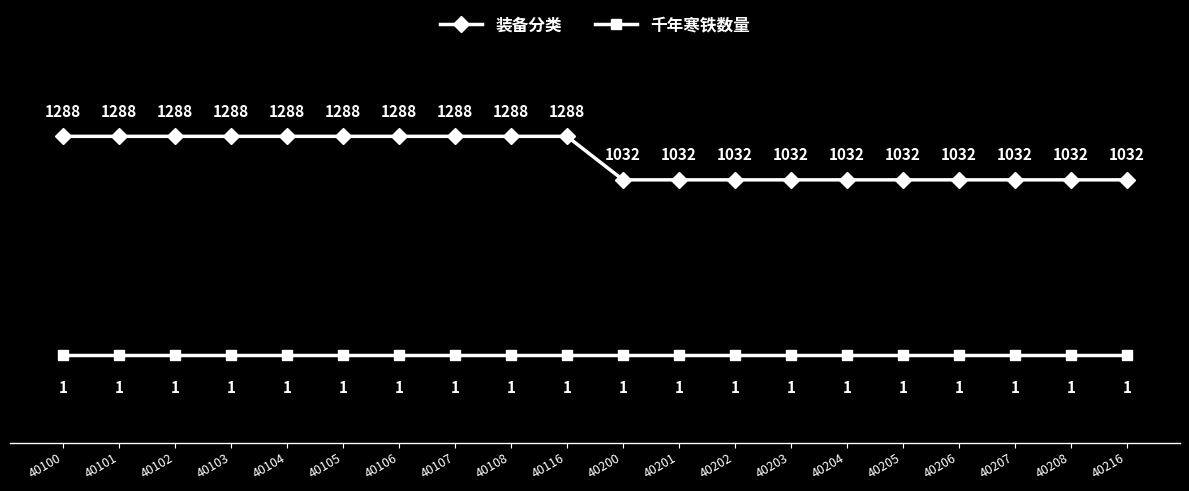

Reading left to right, list all the values displayed in this chart.

装备分类: 40100=1288	40101=1288	40102=1288	40103=1288	40104=1288	40105=1288	40106=1288	40107=1288	40108=1288	40116=1288	40200=1032	40201=1032	40202=1032	40203=1032	40204=1032	40205=1032	40206=1032	40207=1032	40208=1032	40216=1032
千年寒铁数量: 40100=1	40101=1	40102=1	40103=1	40104=1	40105=1	40106=1	40107=1	40108=1	40116=1	40200=1	40201=1	40202=1	40203=1	40204=1	40205=1	40206=1	40207=1	40208=1	40216=1